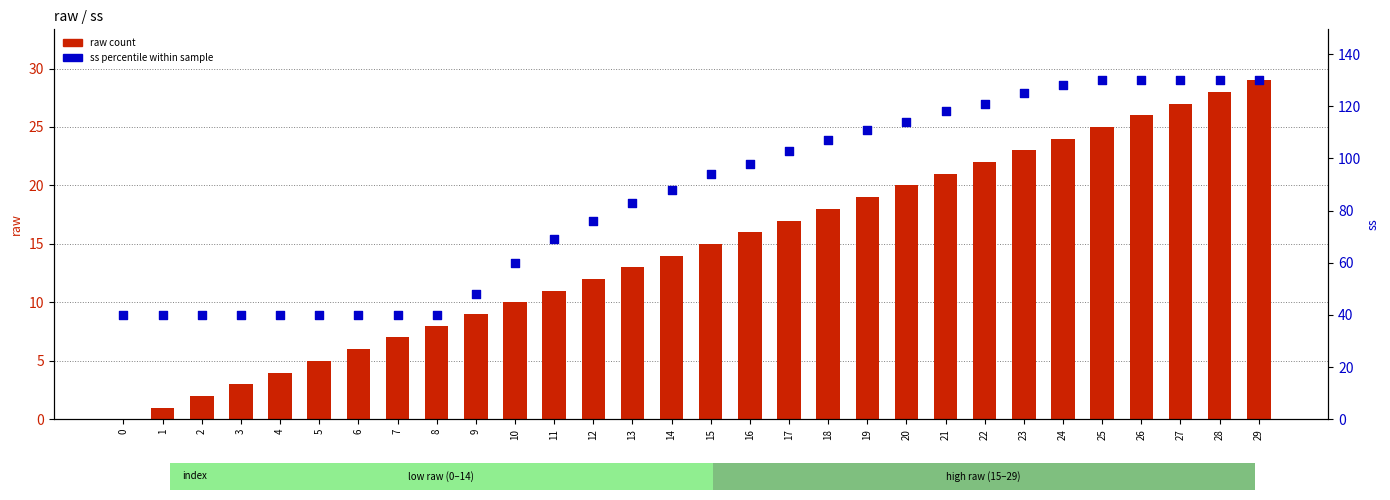

What is the total value across all series at 18?

125